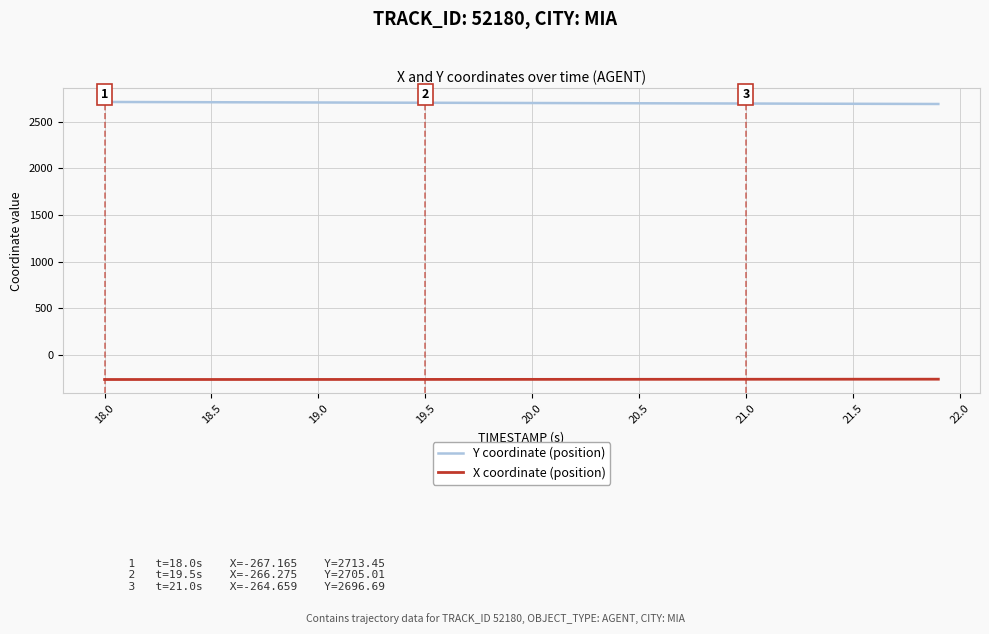

Does the chart have visible grid lines?

Yes